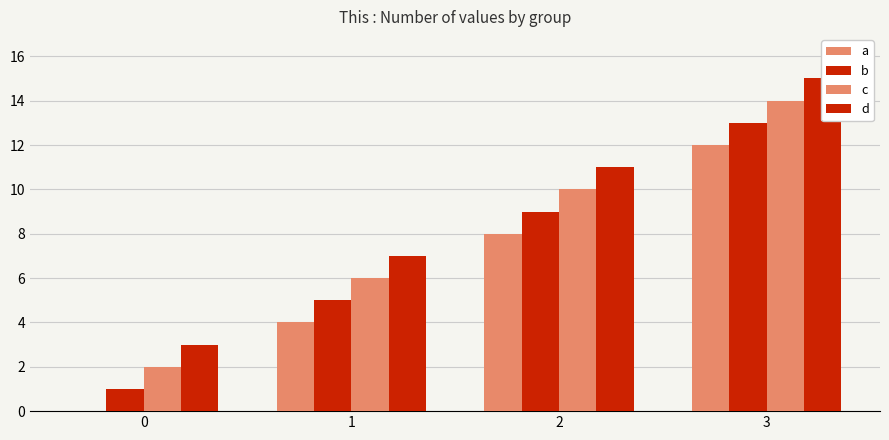

What is the average value of the b series?

7